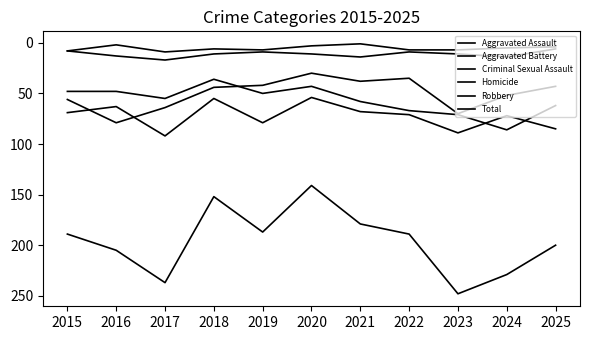

Is this an area chart (filled region under the line)?

No